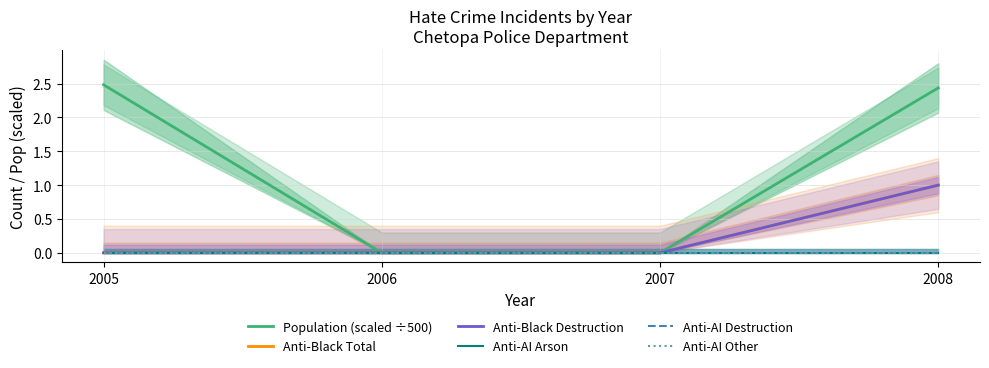

The value of Population (scaled ÷500) at 2008 is 2.4. True or false?

True